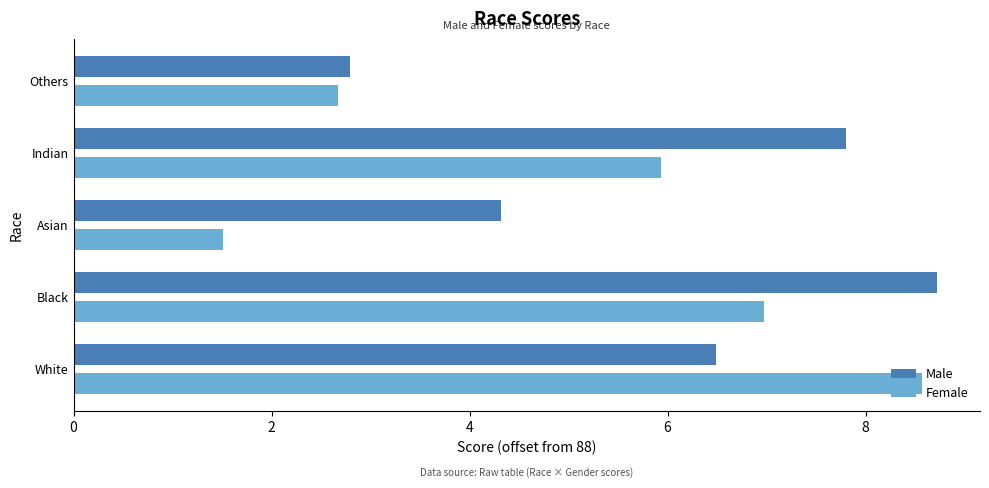

How many series are shown in this chart?

2